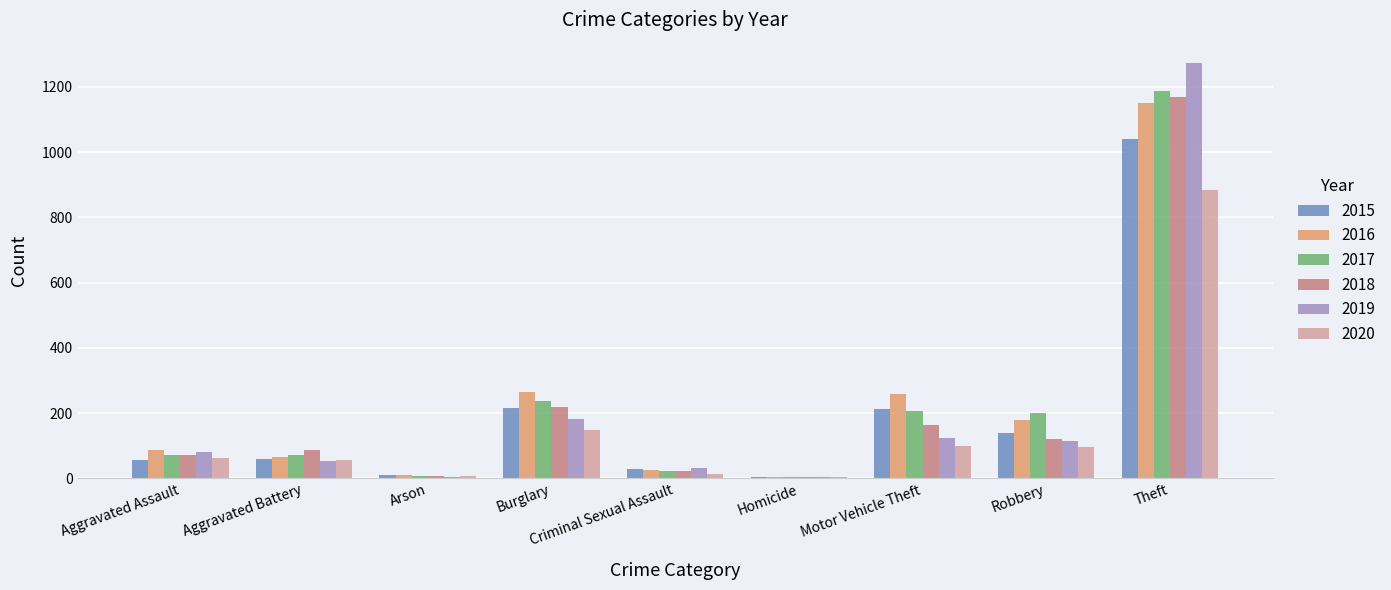

True or false: 2015 has a value of 29 at Criminal Sexual Assault.

True